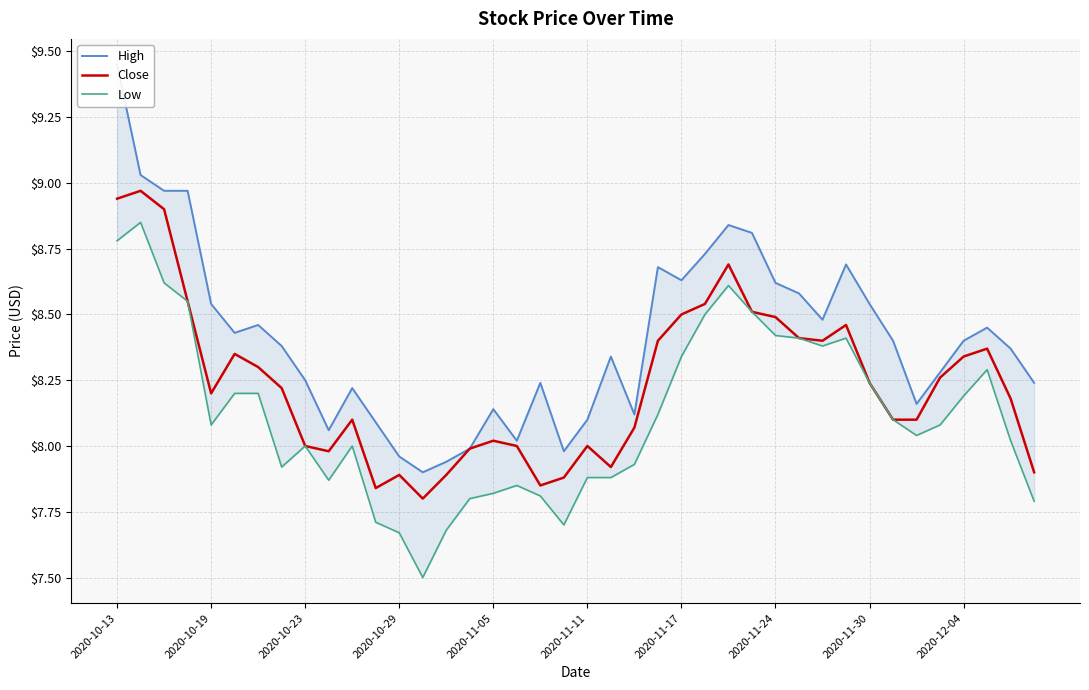

How many interior local valleys does the High series have?

9